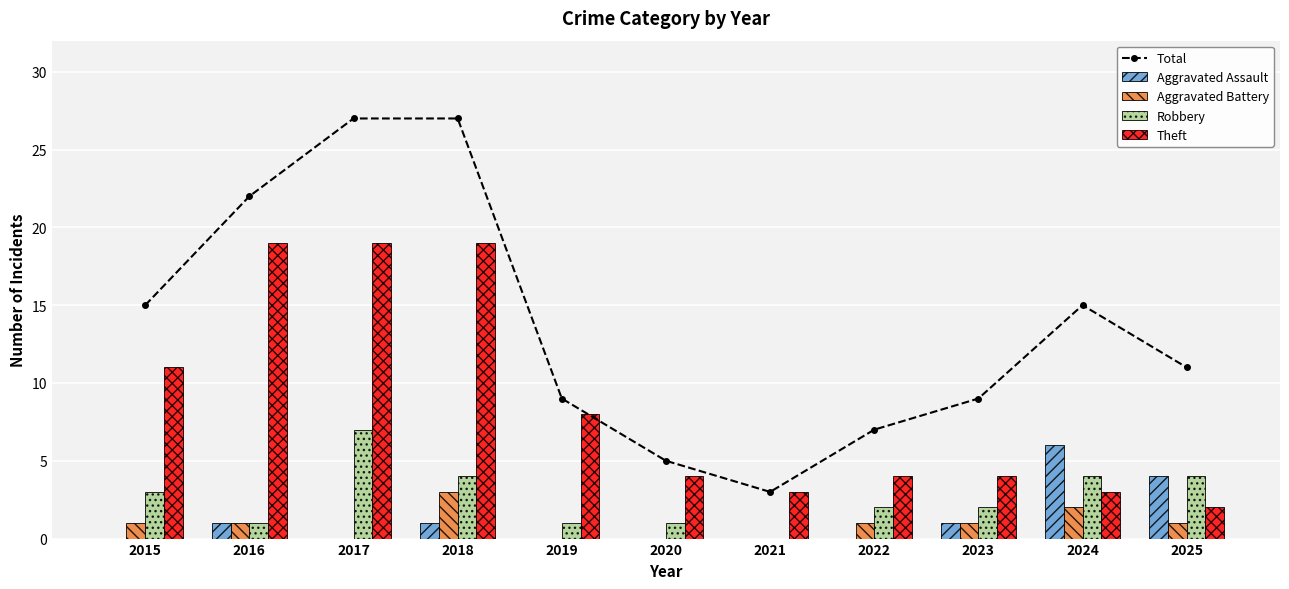

True or false: Total has a value of 8 at 2016.

False